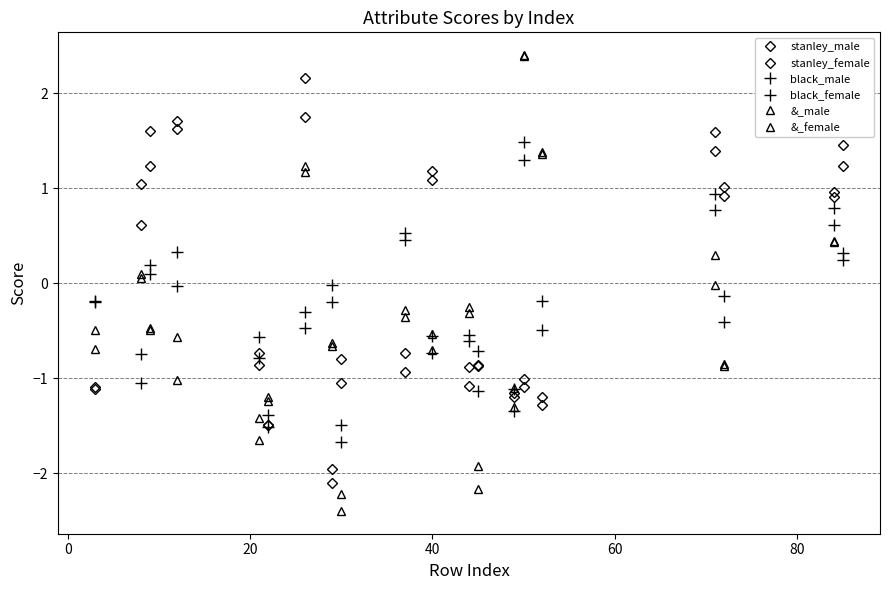

How many distinct data groups are displayed?

6